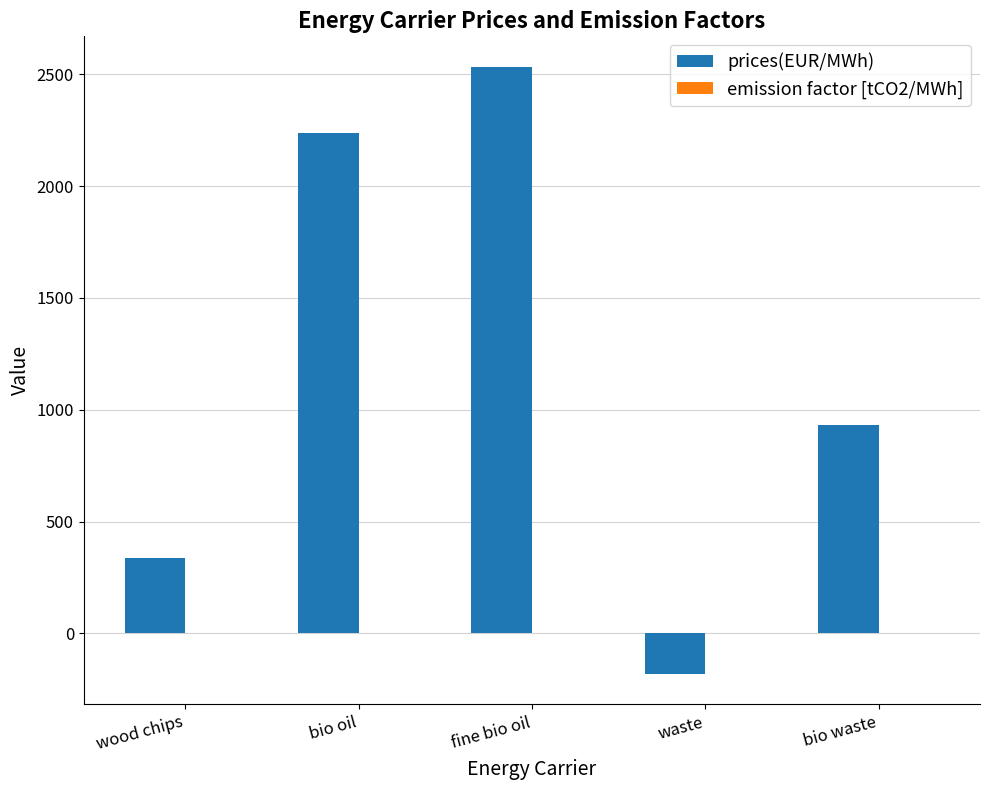

Which series changed the most between waste and bio waste?

prices(EUR/MWh)